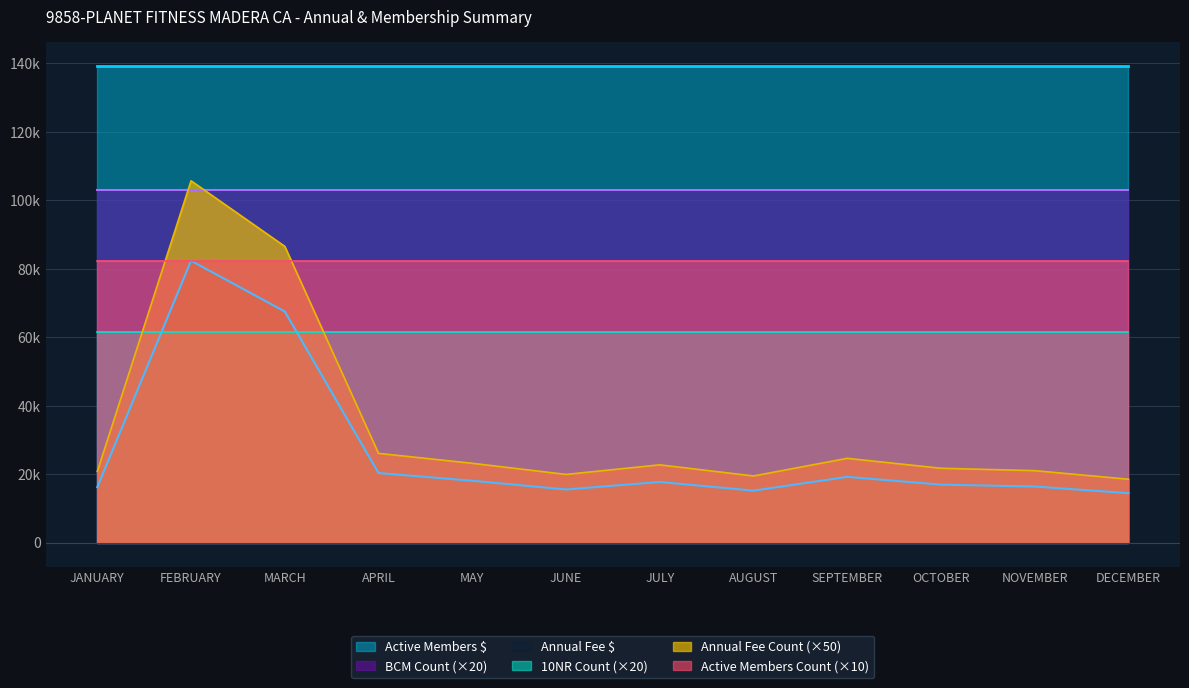

At how many categories does at least one series exceed 75831?

12